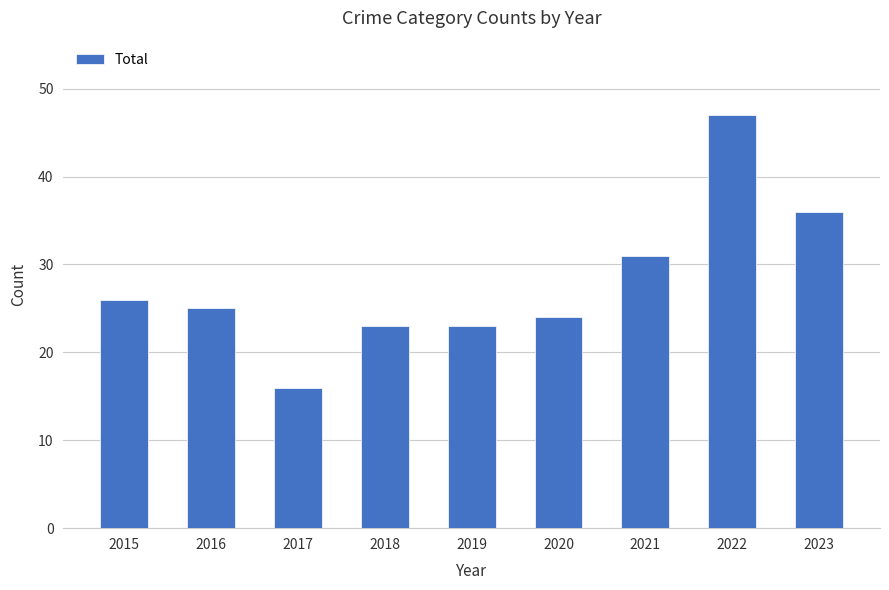

What is the difference between the maximum and minimum values?

31